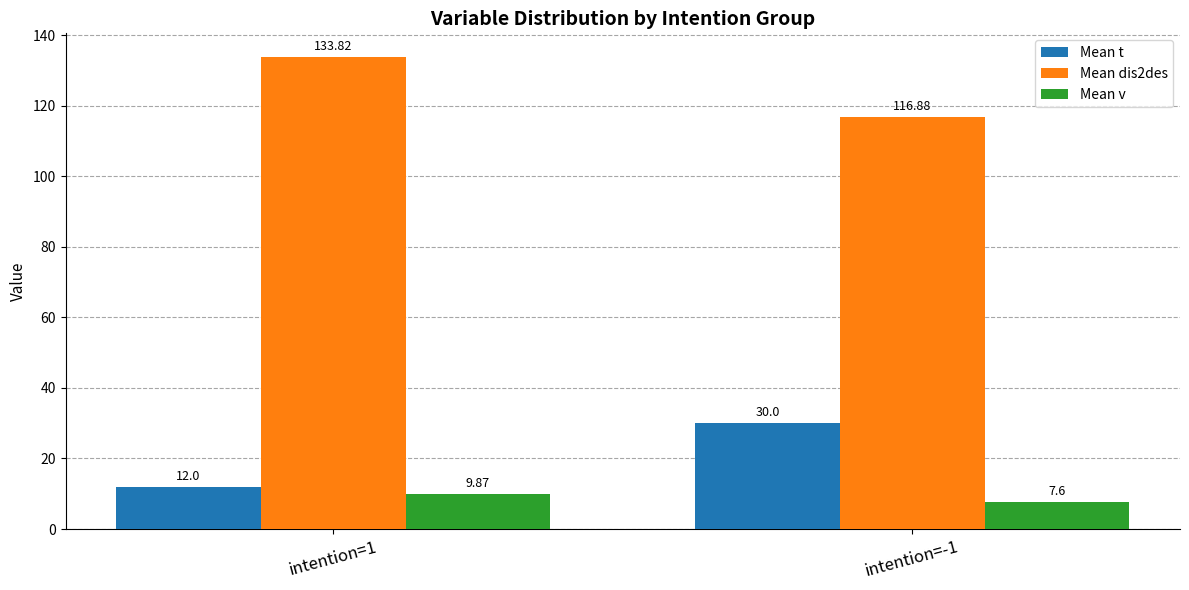

The value of Mean t at intention=-1 is 44.2. True or false?

False